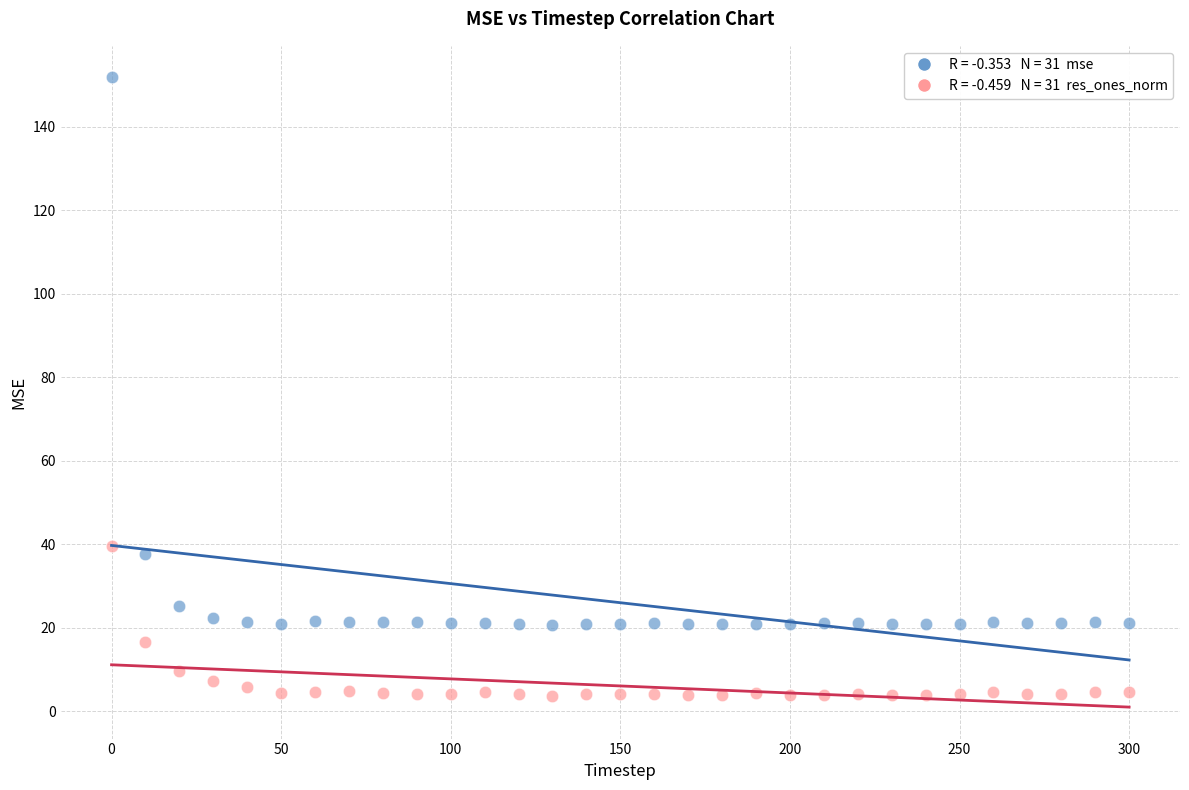

Across all data points, what is the range of X values (max minus min)?

300.0